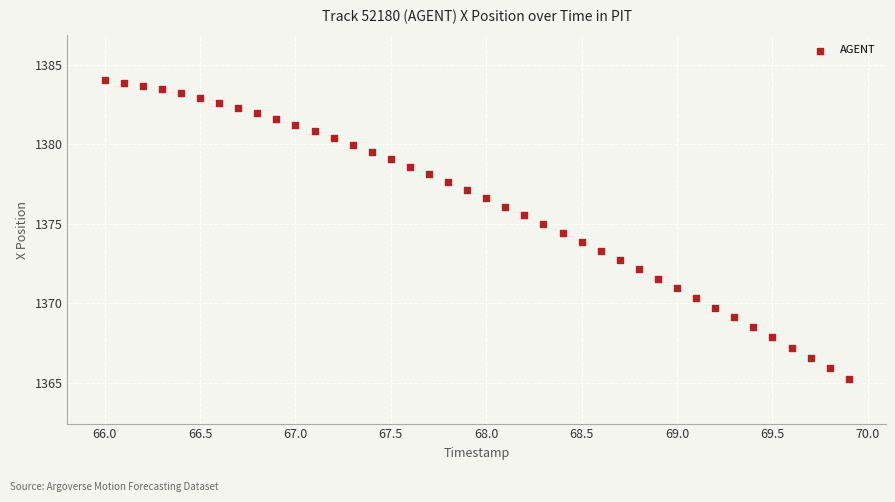

What is the range of Y values (max minus min)?

18.8